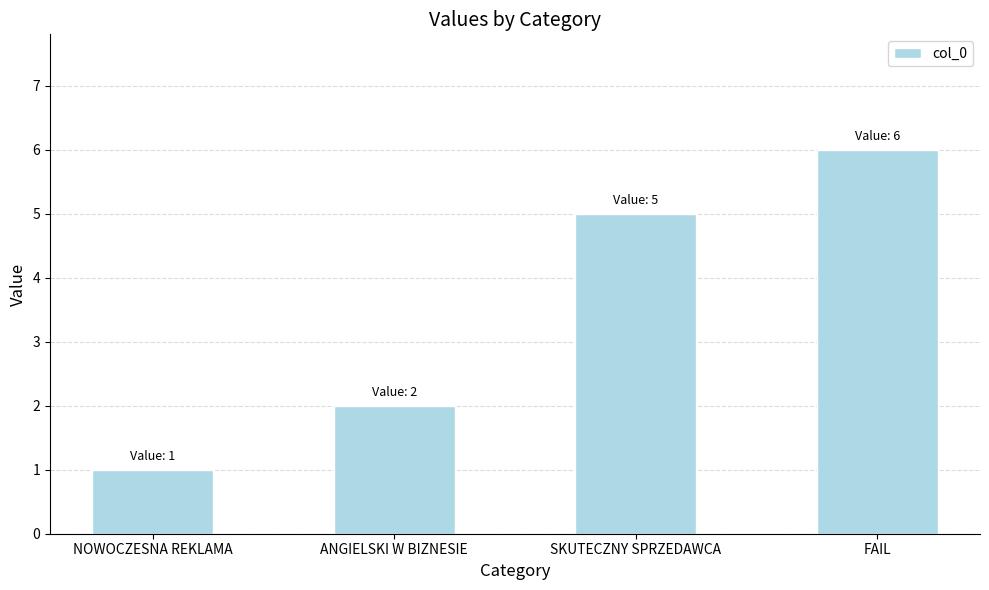

What position from the left is ANGIELSKI W BIZNESIE?

2